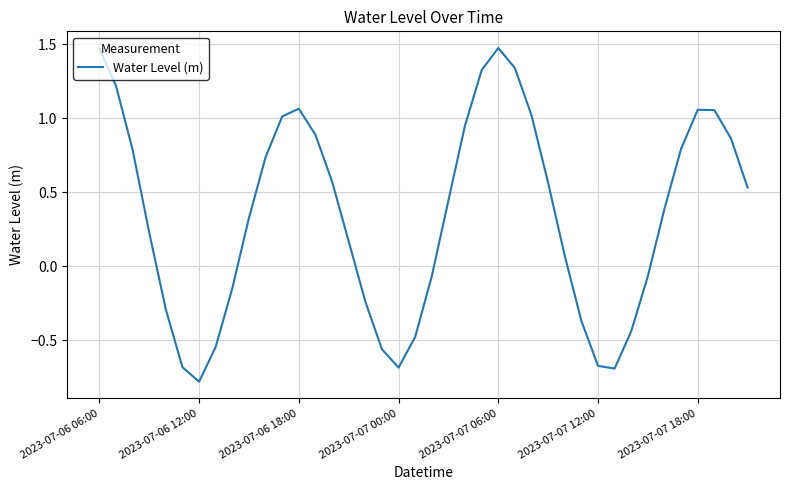

What is the difference between the maximum and second lowest values?

2.2